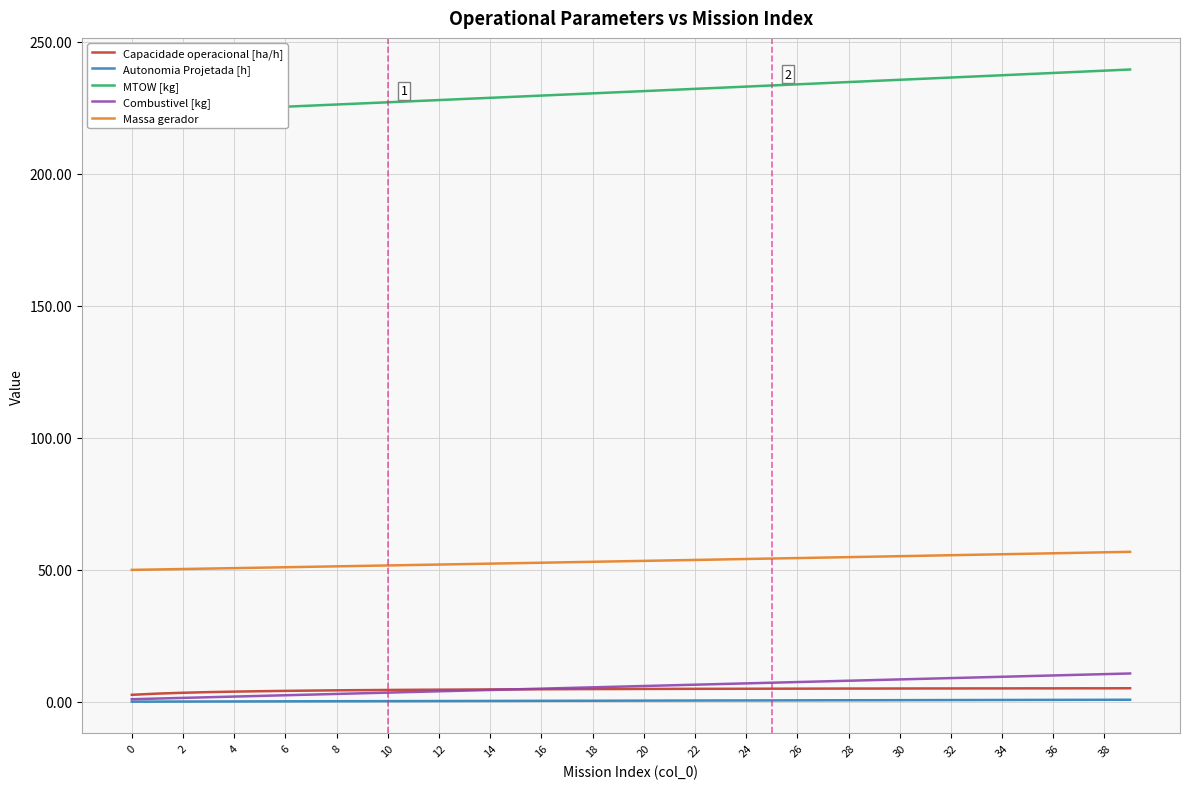

What is the total value across all series at 25?

300.6